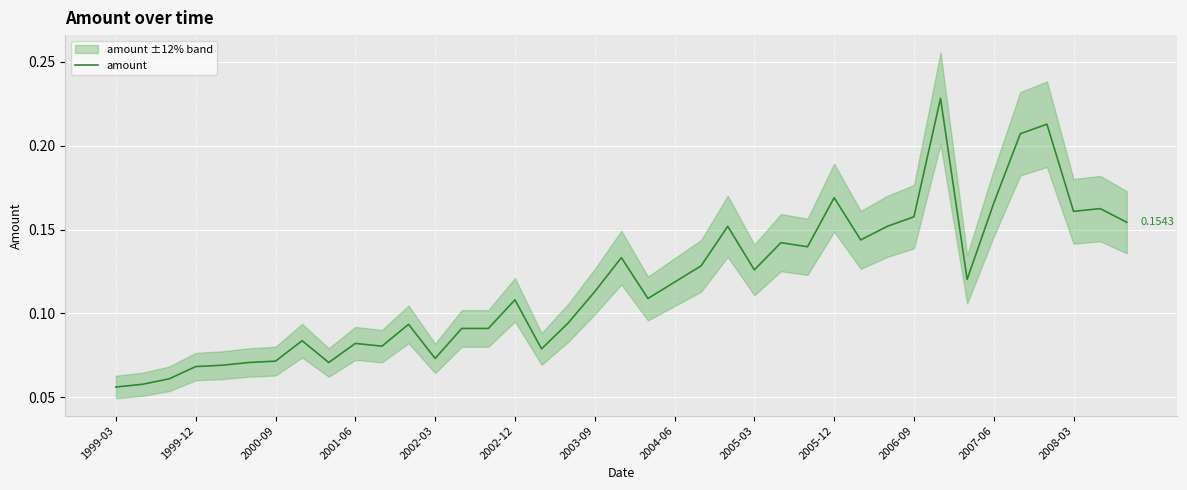

True or false: there are more than 0 points higher than both neighbors.

True